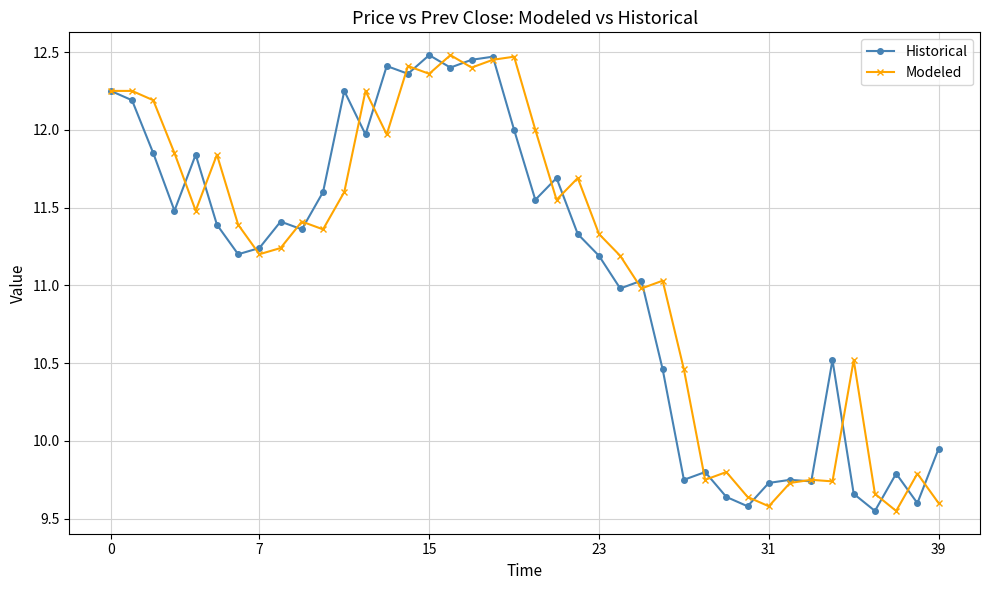

After their last crossing, which series has the higher values: Modeled or Historical?

Historical